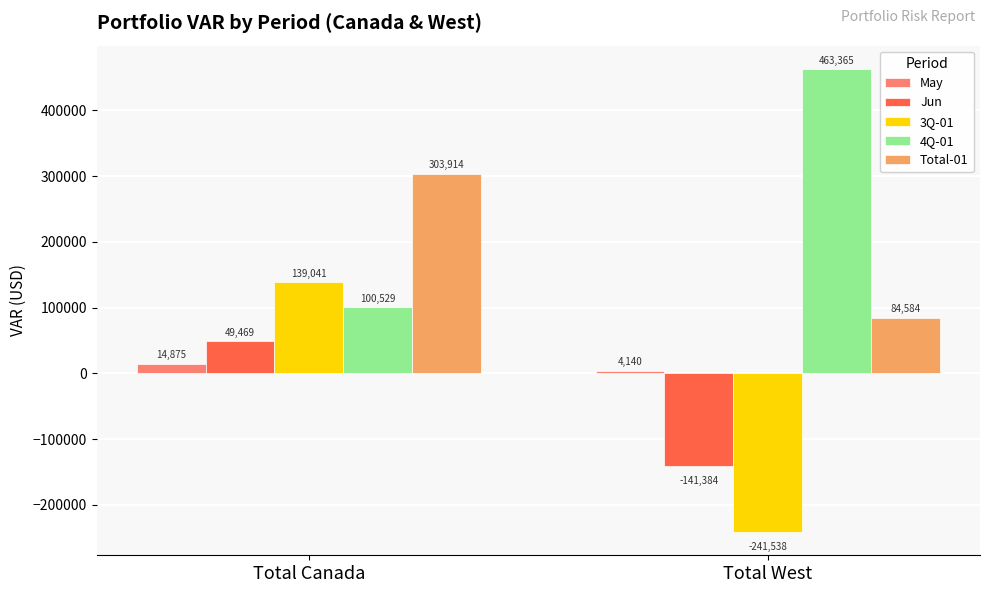

True or false: 3Q-01 has a value of -241537.6 at Total West.

True